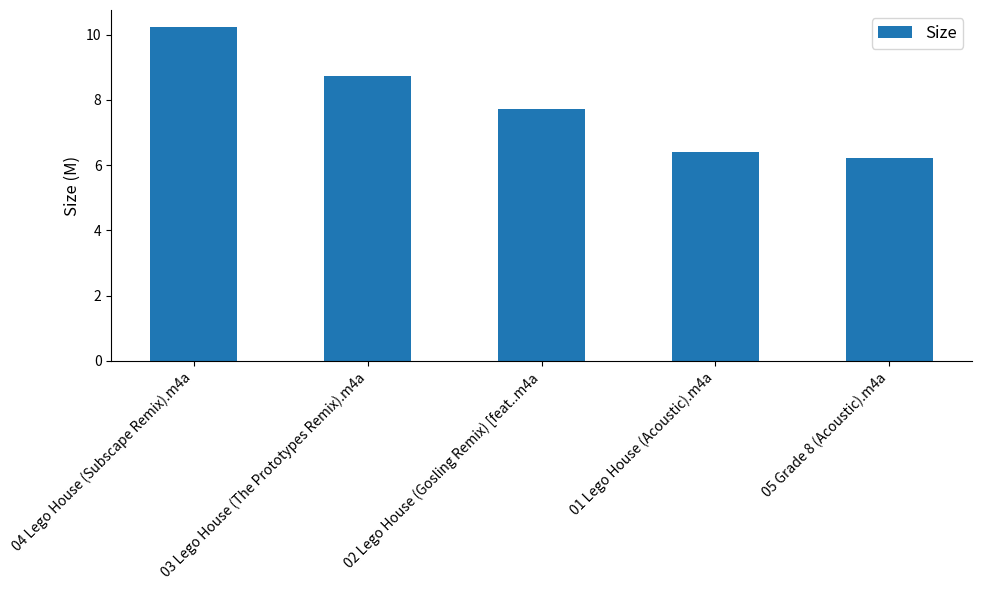

What is the change in value from 04 Lego House (Subscape Remix).m4a to 02 Lego House (Gosling Remix) [feat..m4a?

-2.5